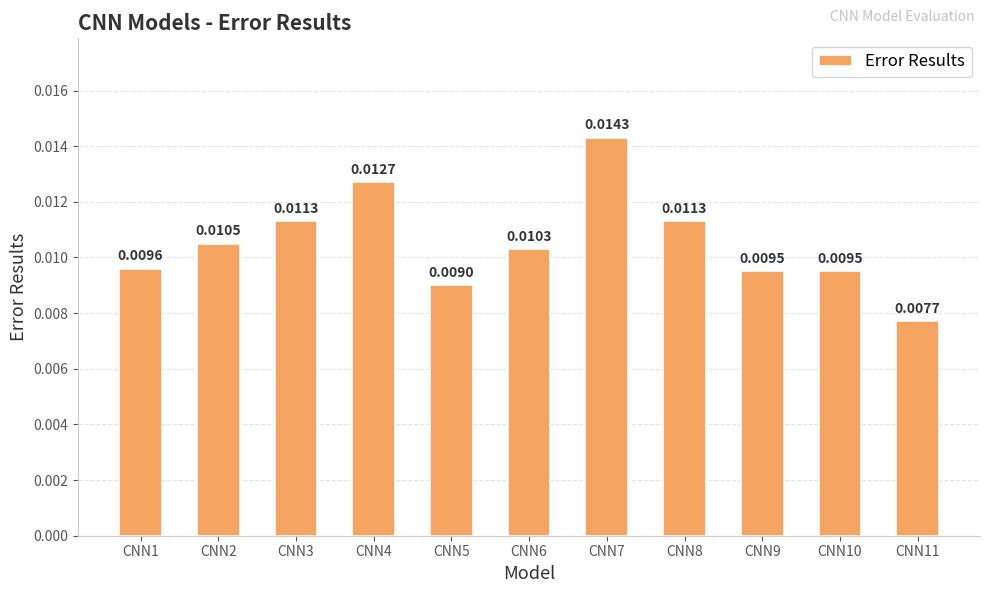

At which label is the value closest to 0?

CNN11